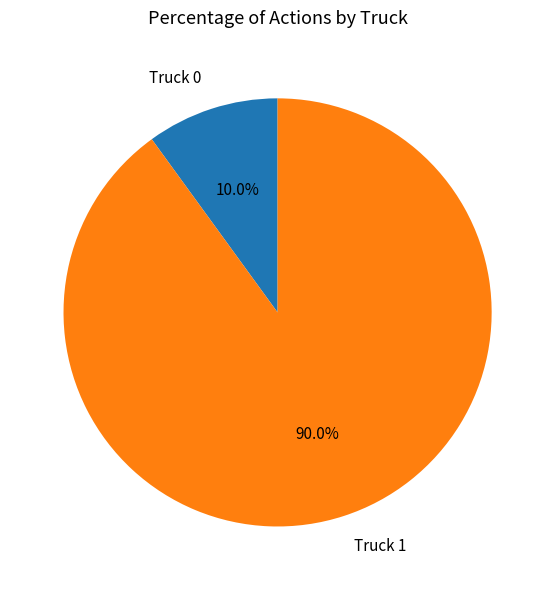

To the nearest percent, what is the combined percentage of Truck 0 and Truck 1?

100%